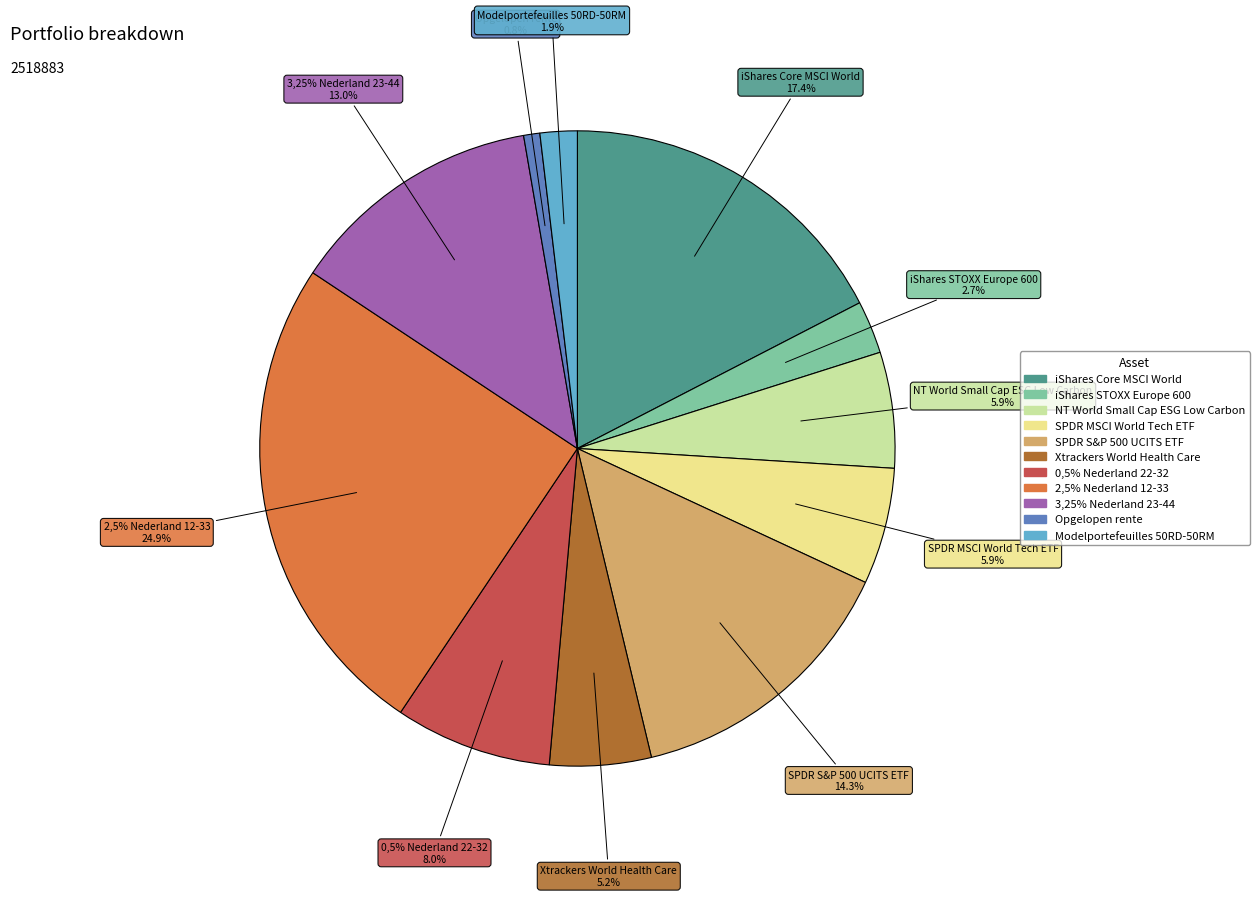

Which category has the biggest portion of the pie?

2,5% Nederland 12-33